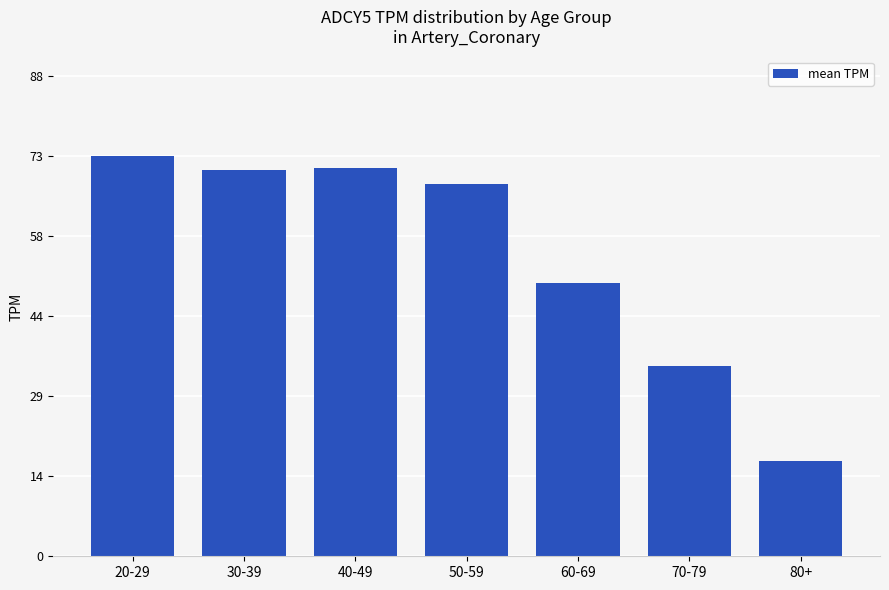

What position from the left is 60-69?

5